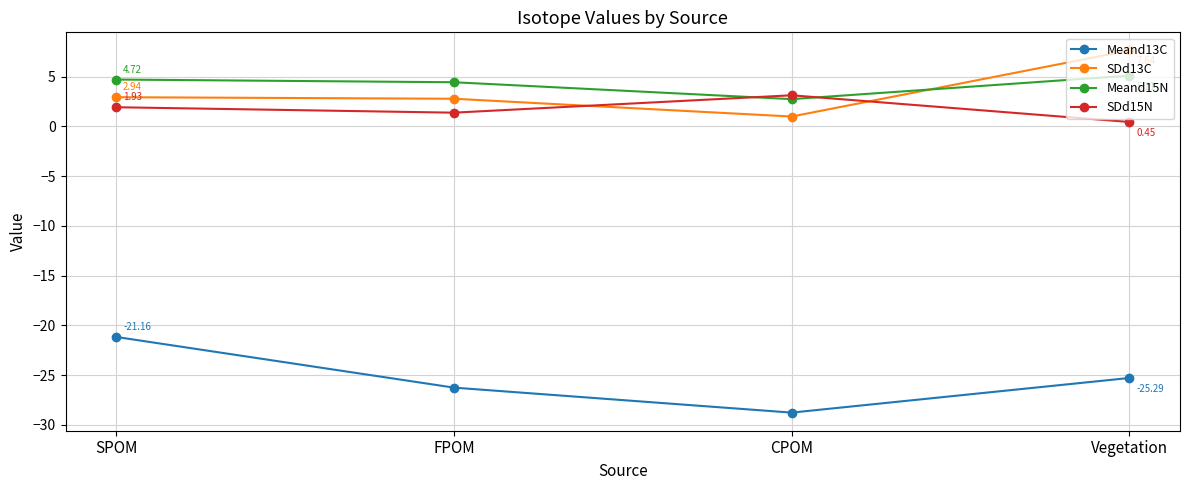

Is the value of SDd15N at CPOM greater than the value of Meand15N at CPOM?

Yes